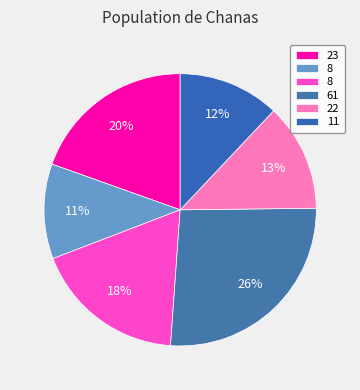

How many slices are in this pie chart?

6